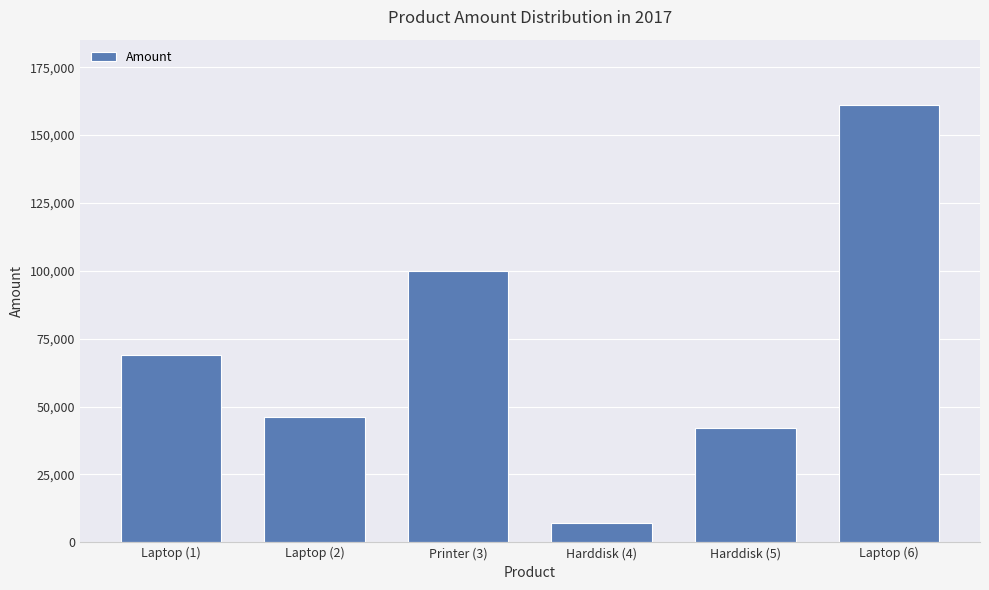

Read the value at Printer (3).

100000